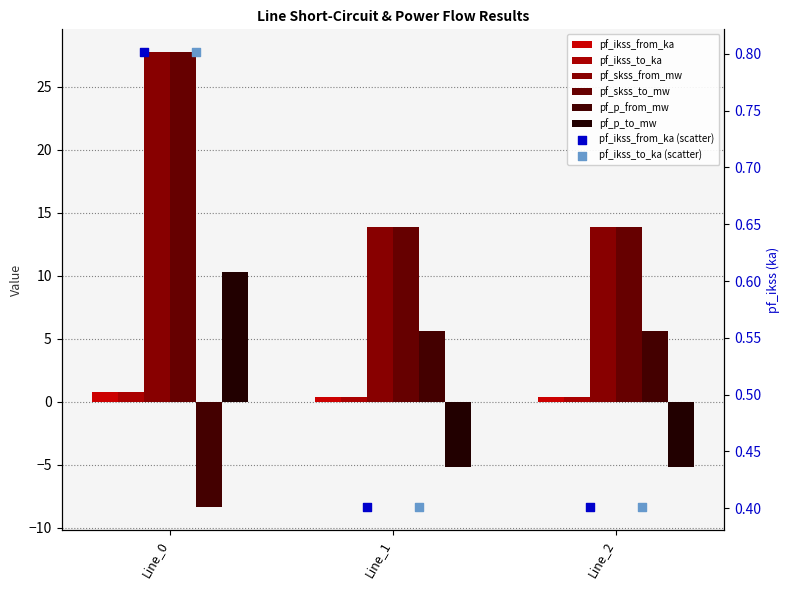

Which series contains the highest Y value?

pf_skss_from_mw